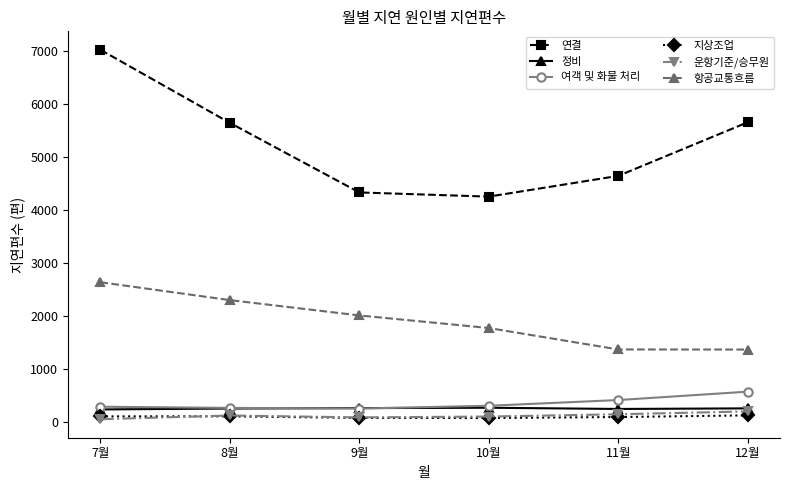

How many 정비 values are between 254 and 270?

4